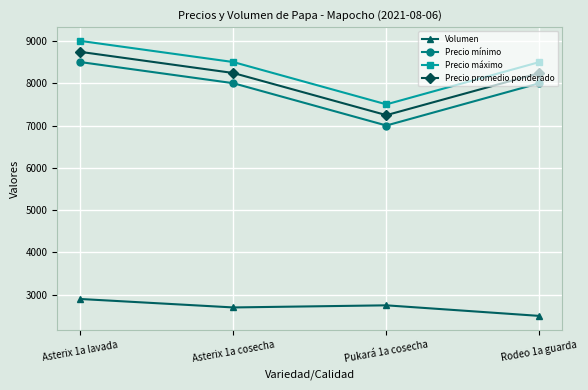

What is the difference between the second highest and second lowest values in the Precio promedio ponderado series?

1